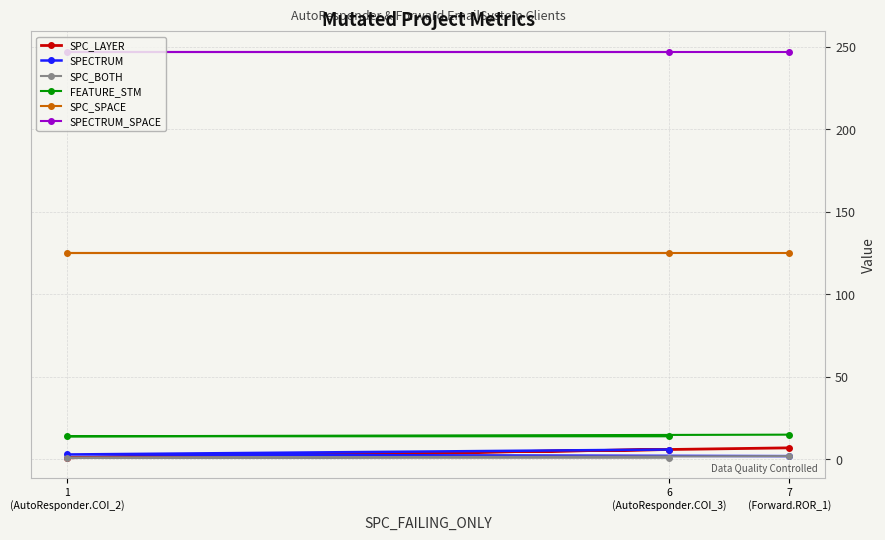

How many lines are shown in the chart?

6